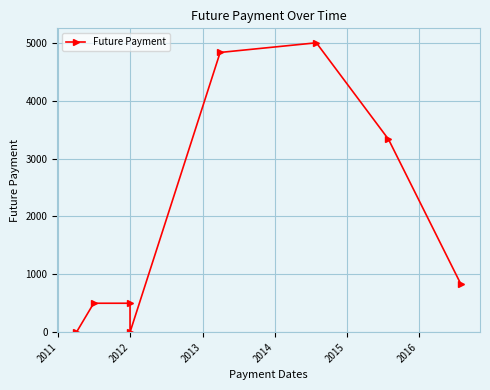

True or false: the data shows 500.0 at 2012.

True